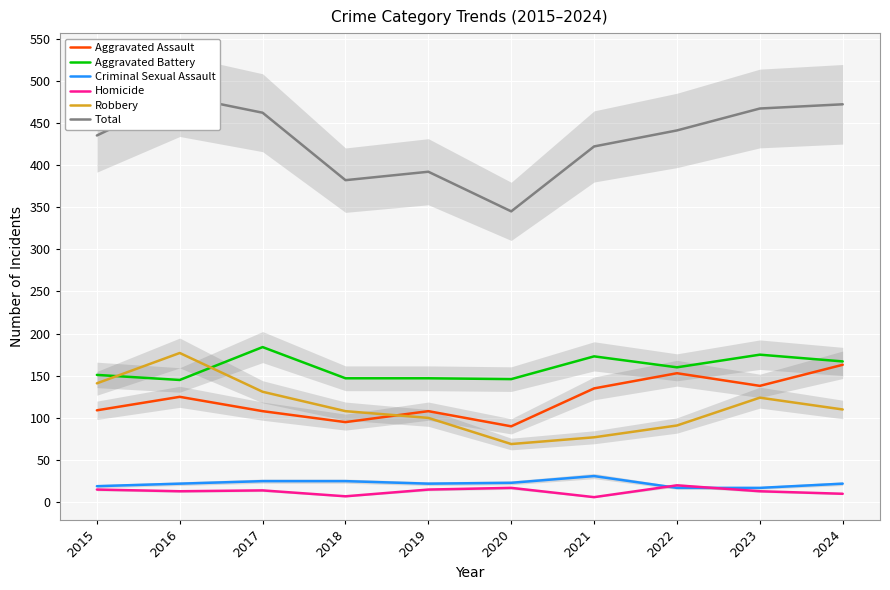

What is the minimum value for Total?

345